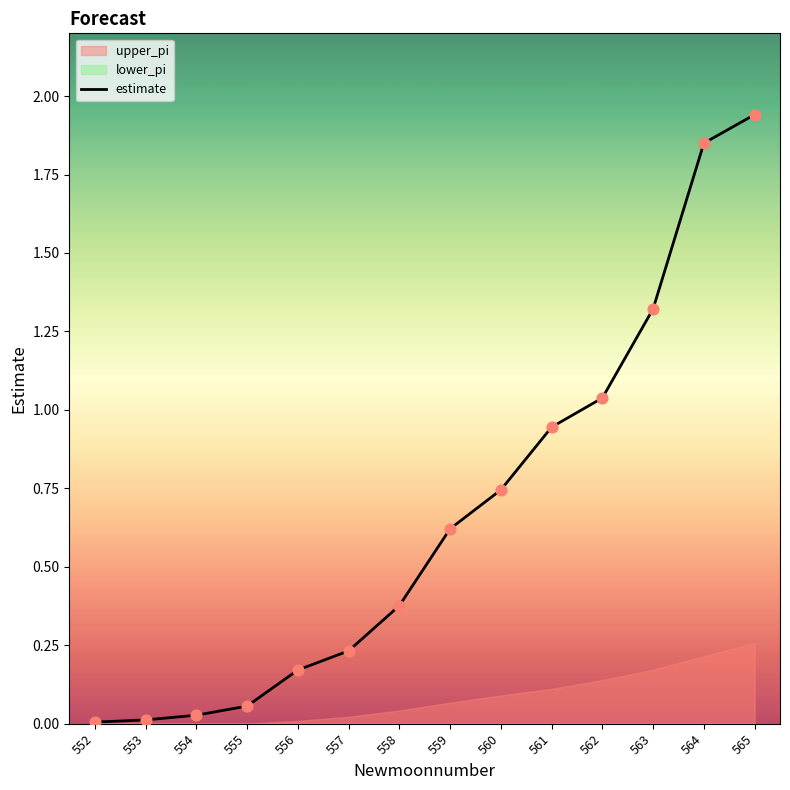

What is the change in value from 560 to 561?

+0.2